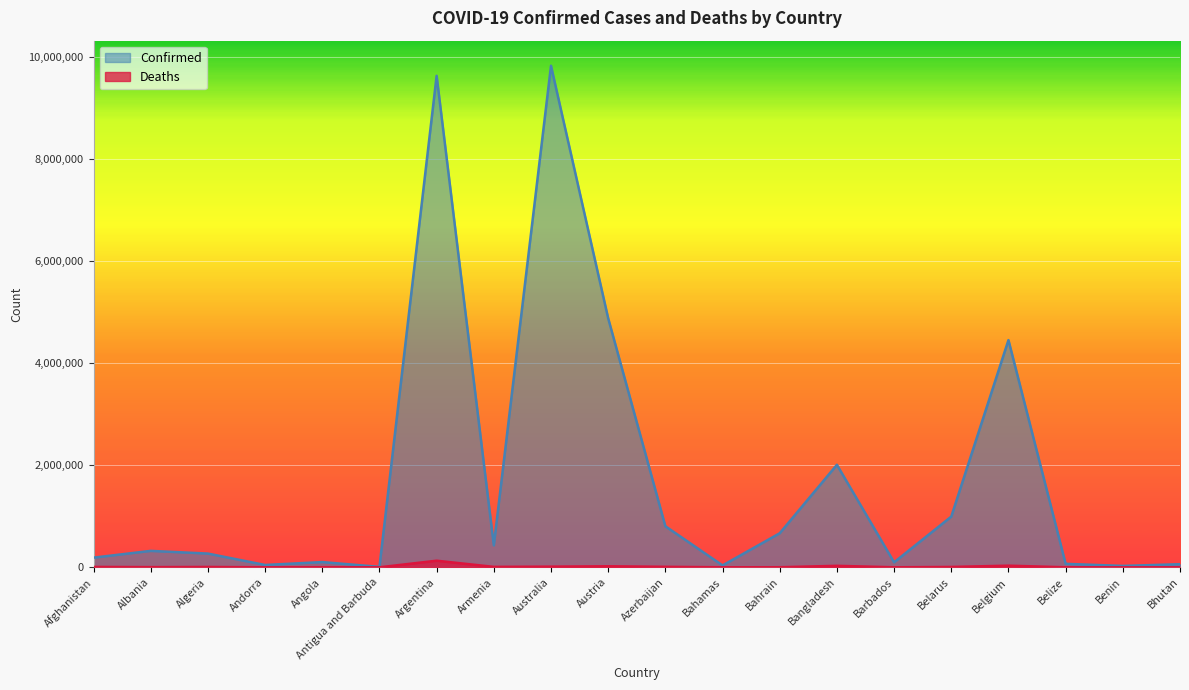

Count the number of data series in this chart.

2